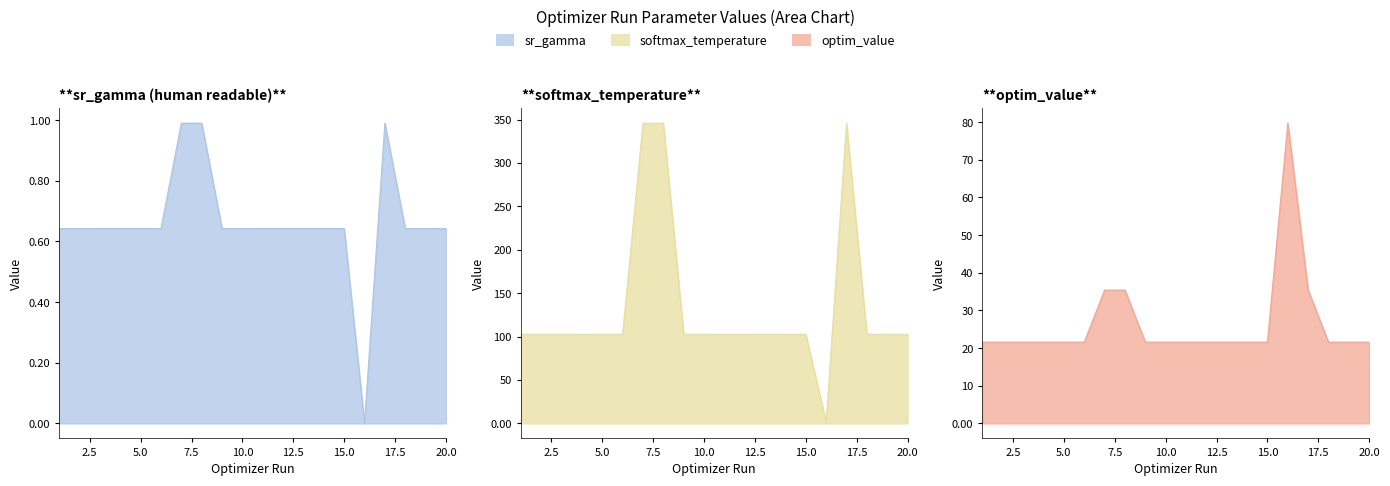

Reading left to right, what are all the values shown in this chart?

sr_gamma: 0.6	0.6	0.6	0.6	0.6	0.6	1.0	1.0	0.6	0.6	0.6	0.6	0.6	0.6	0.6	0.0	1.0	0.6	0.6	0.6
softmax_temperature: 102.7	102.7	102.7	102.6	102.7	102.6	345.7	345.7	102.7	102.7	102.6	102.6	102.6	102.6	102.6	1.3	345.8	102.7	102.7	102.6
optim_value: 21.6	21.6	21.6	21.6	21.6	21.6	35.4	35.4	21.6	21.6	21.6	21.6	21.6	21.6	21.6	79.7	35.4	21.6	21.6	21.6